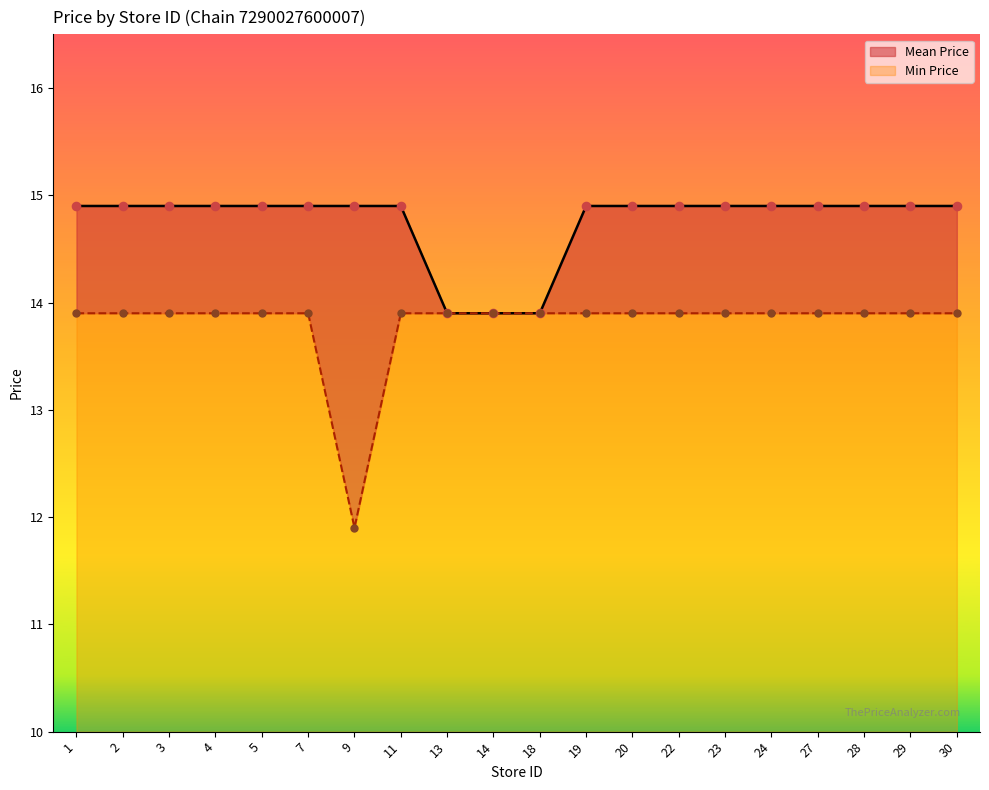

At which category is the sum across all series the highest?

1